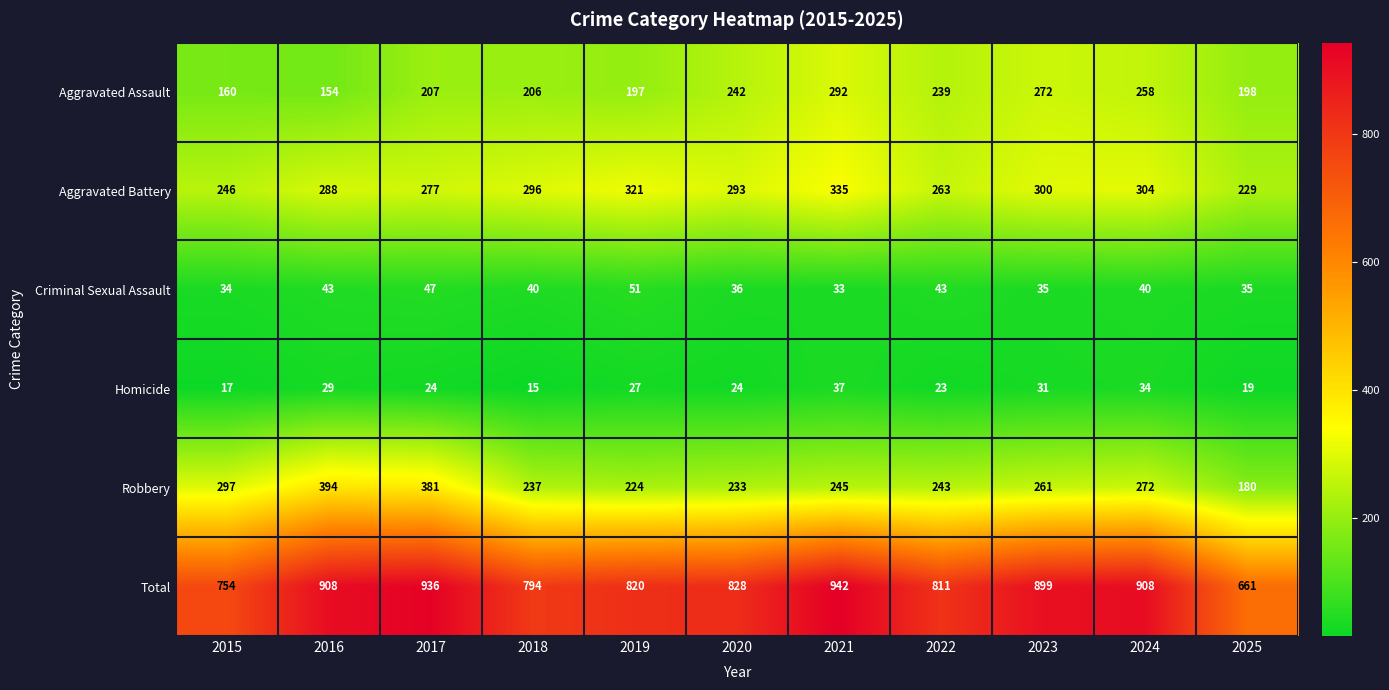

At how many categories does at least one series exceed 655?

11